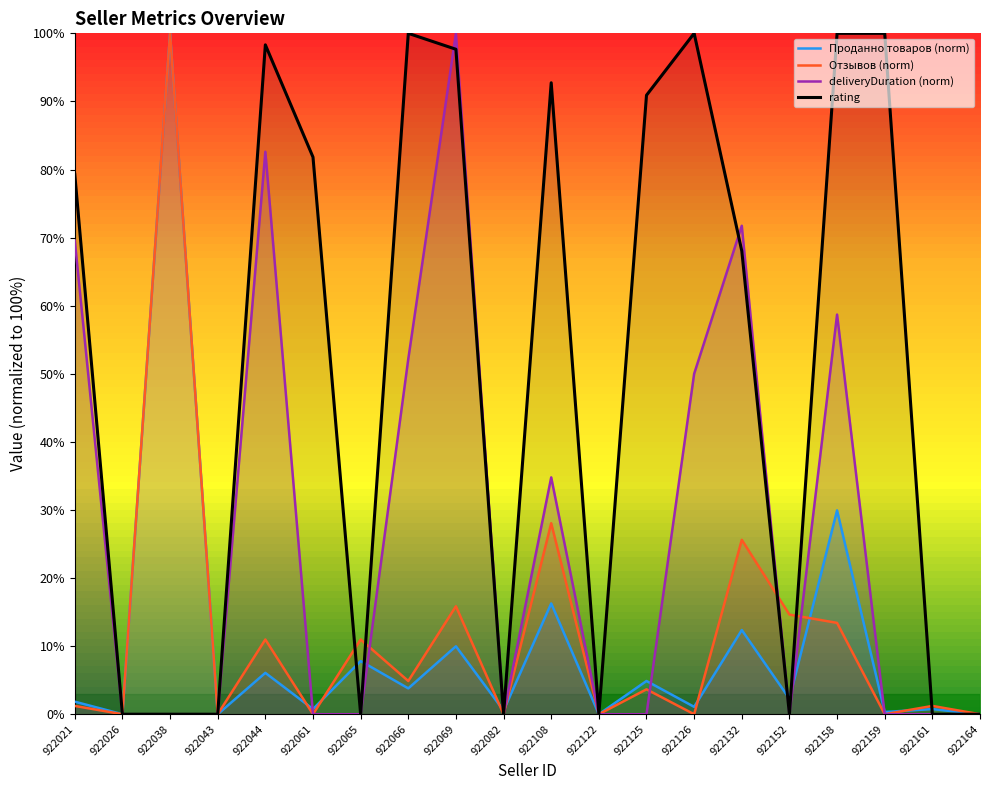

What is the spread (max minus min) of values at 922066?

96.2